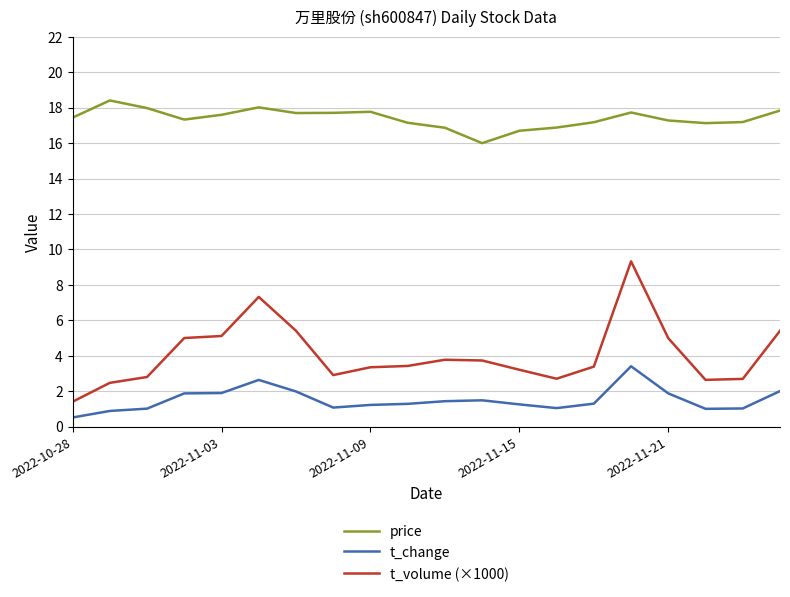

Which series has the largest total across all categories?

price